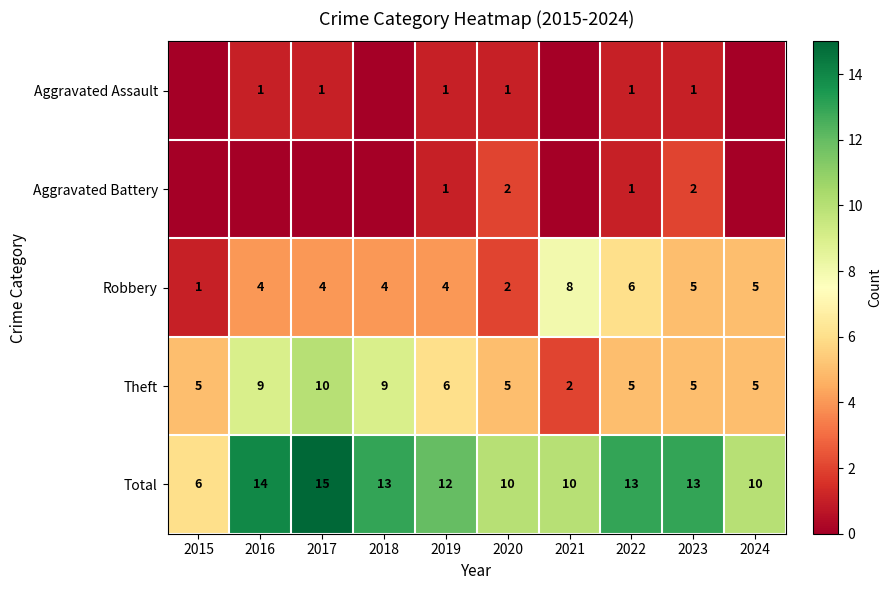

True or false: Robbery has a value of 5 at 2024.

True